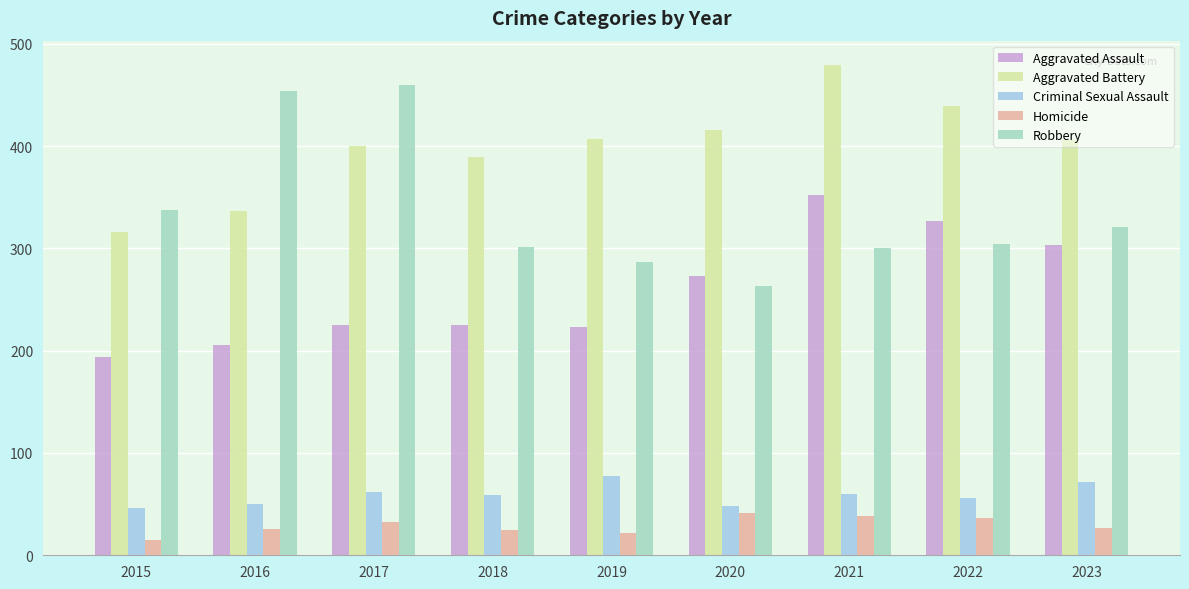

What is the value of the Robbery bar at the 5th from the left?

287